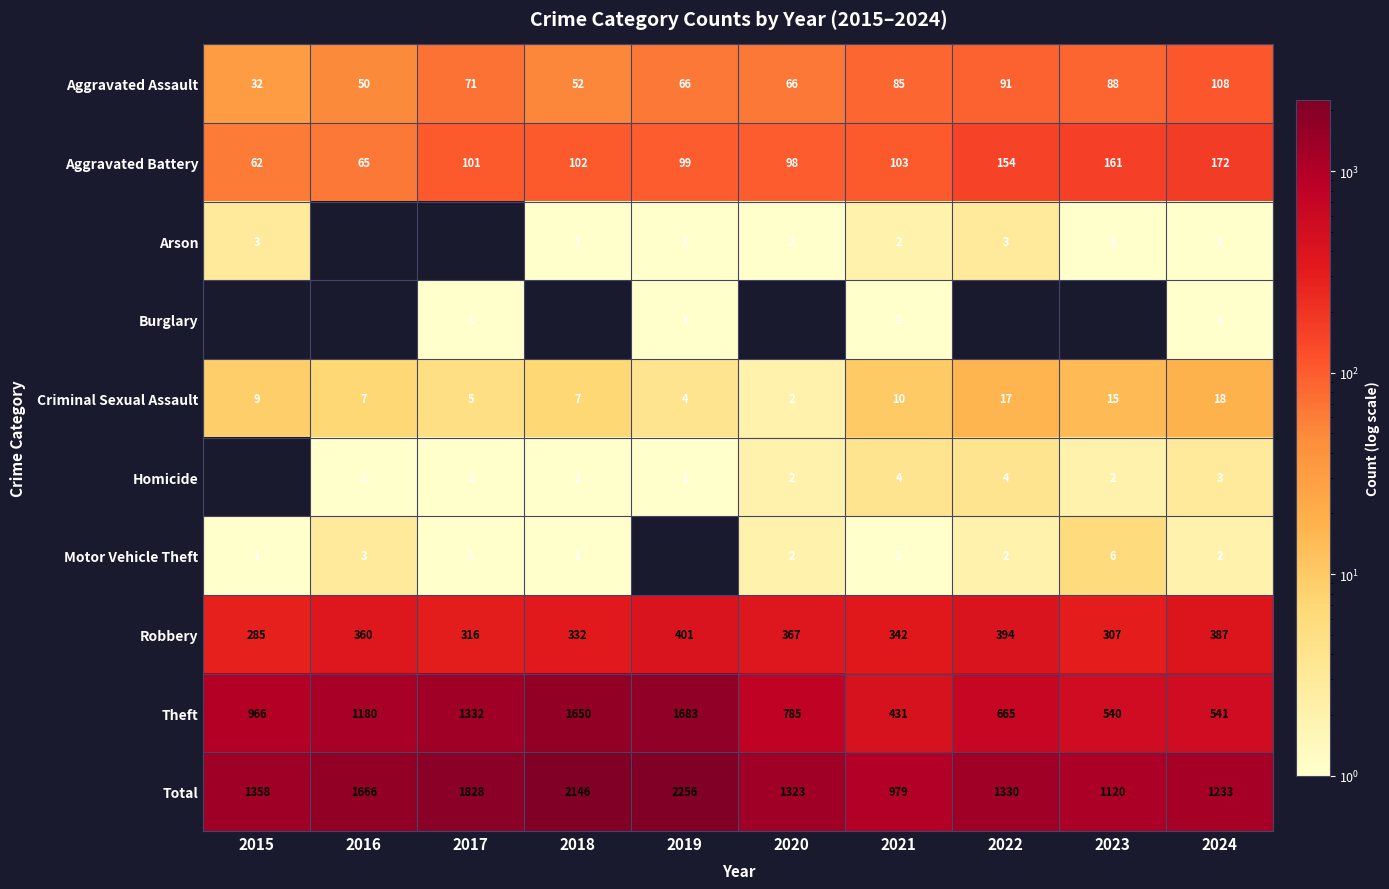

What is the difference between the second highest and second lowest values in the Aggravated Battery series?

96